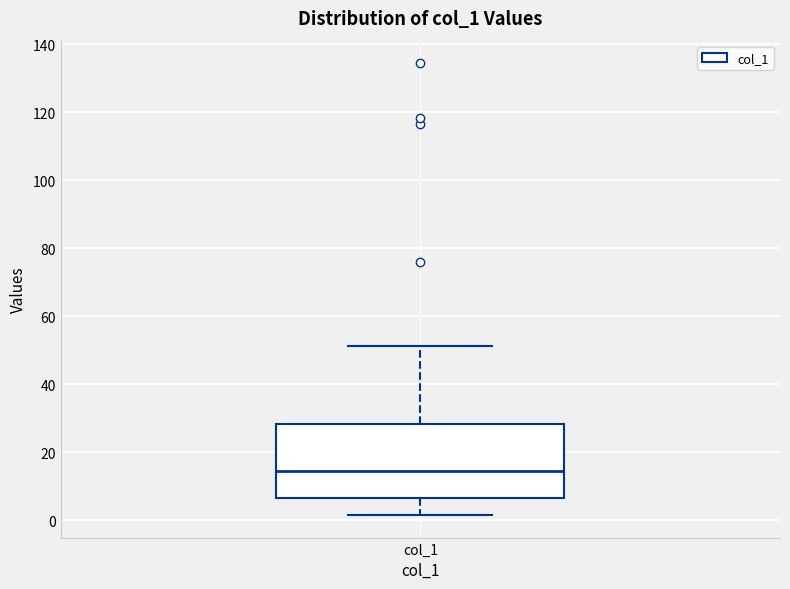

Read this box plot against the y-axis: the position of the median line, the range covered by the box, and the ends of both whiskers. The values are not printed on the chart, so give them approximately, as read against the axis.

median 14, box 6 to 28, whiskers 2 to 52